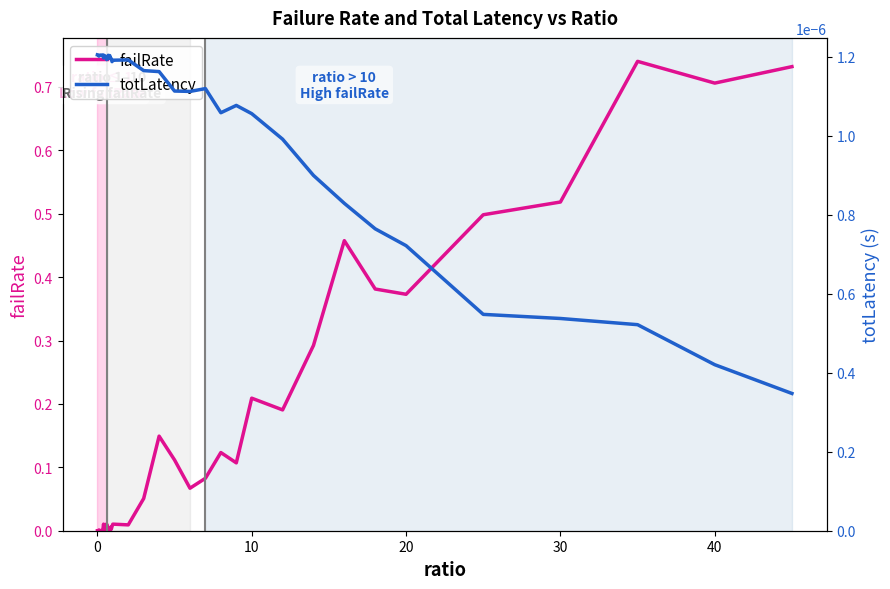

True or false: failRate has more than 2 points higher than both neighbors.

True